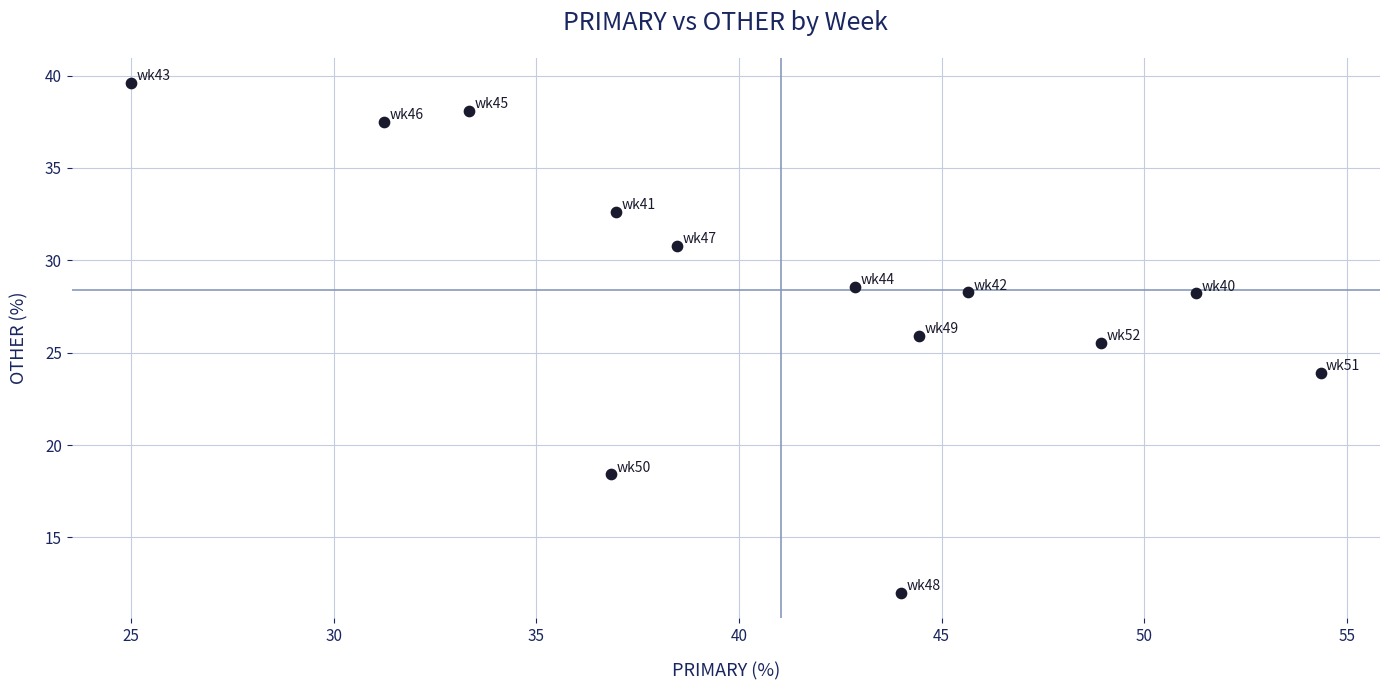

What is the range of Y values (max minus min)?

27.6